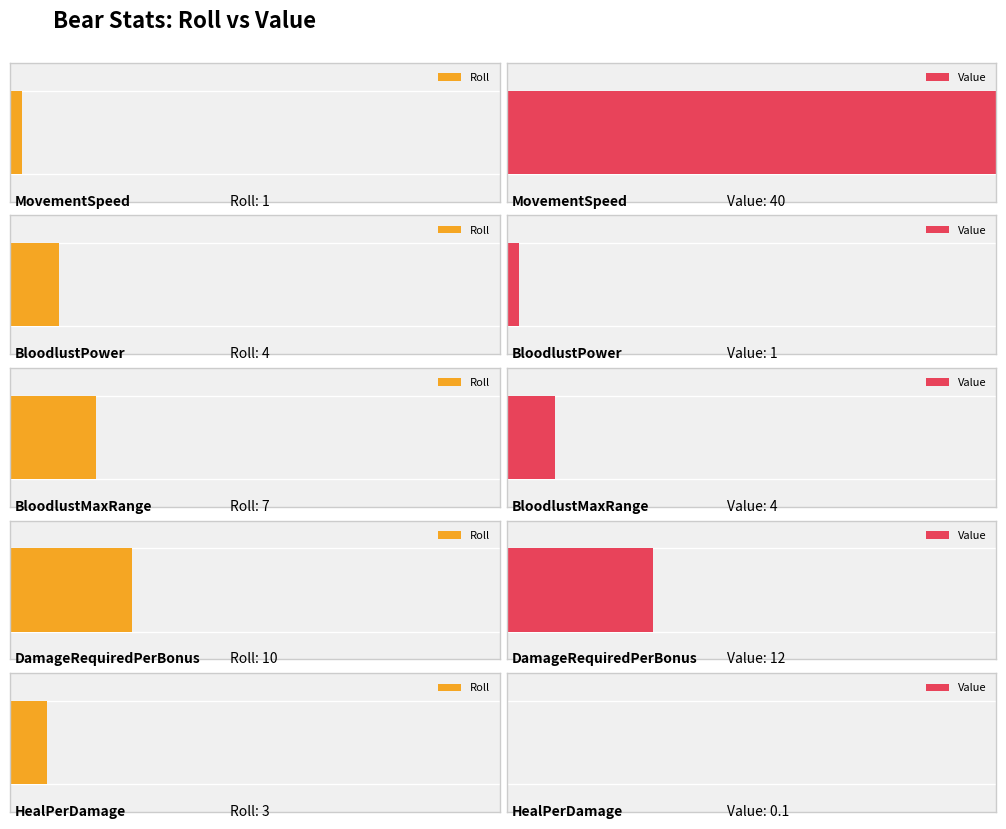

How many series are shown in this chart?

2